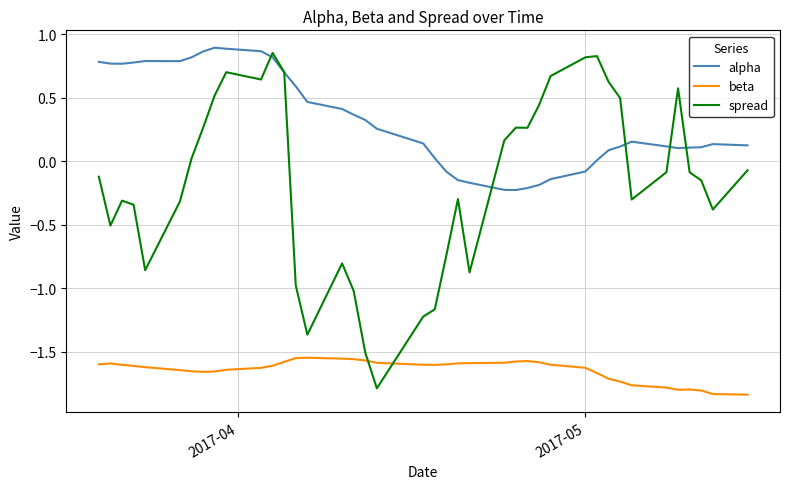

Rank the series by their average value, from lowest to highest.

beta, spread, alpha